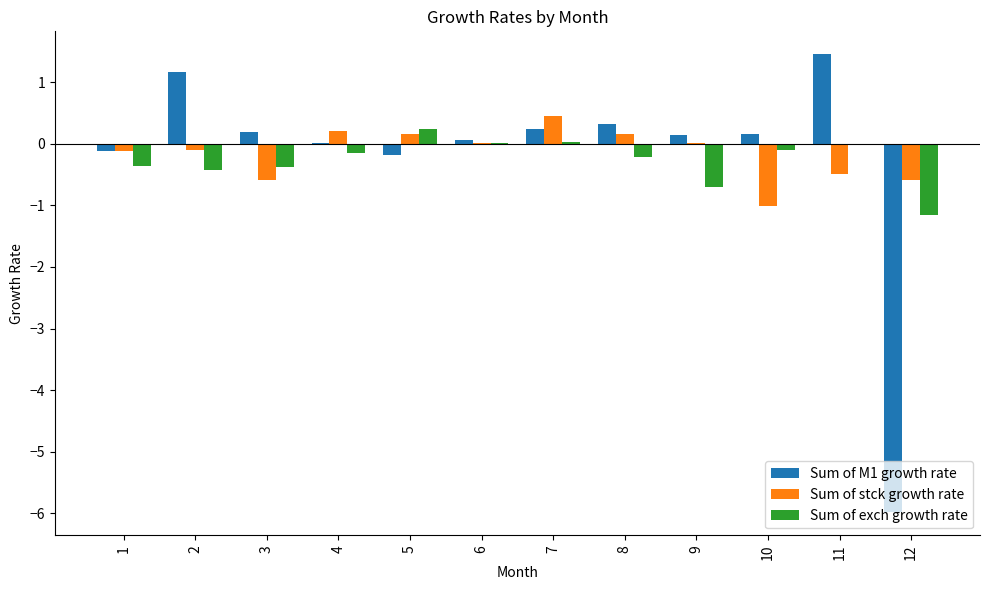

Are the bars horizontal?

No